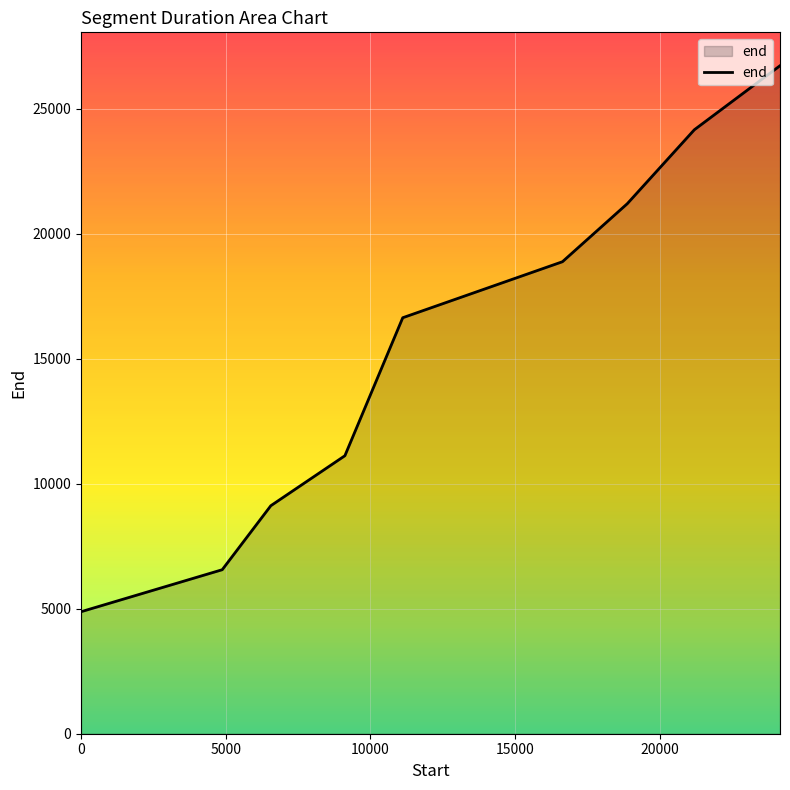

What is the difference between the maximum and minimum values?

21840